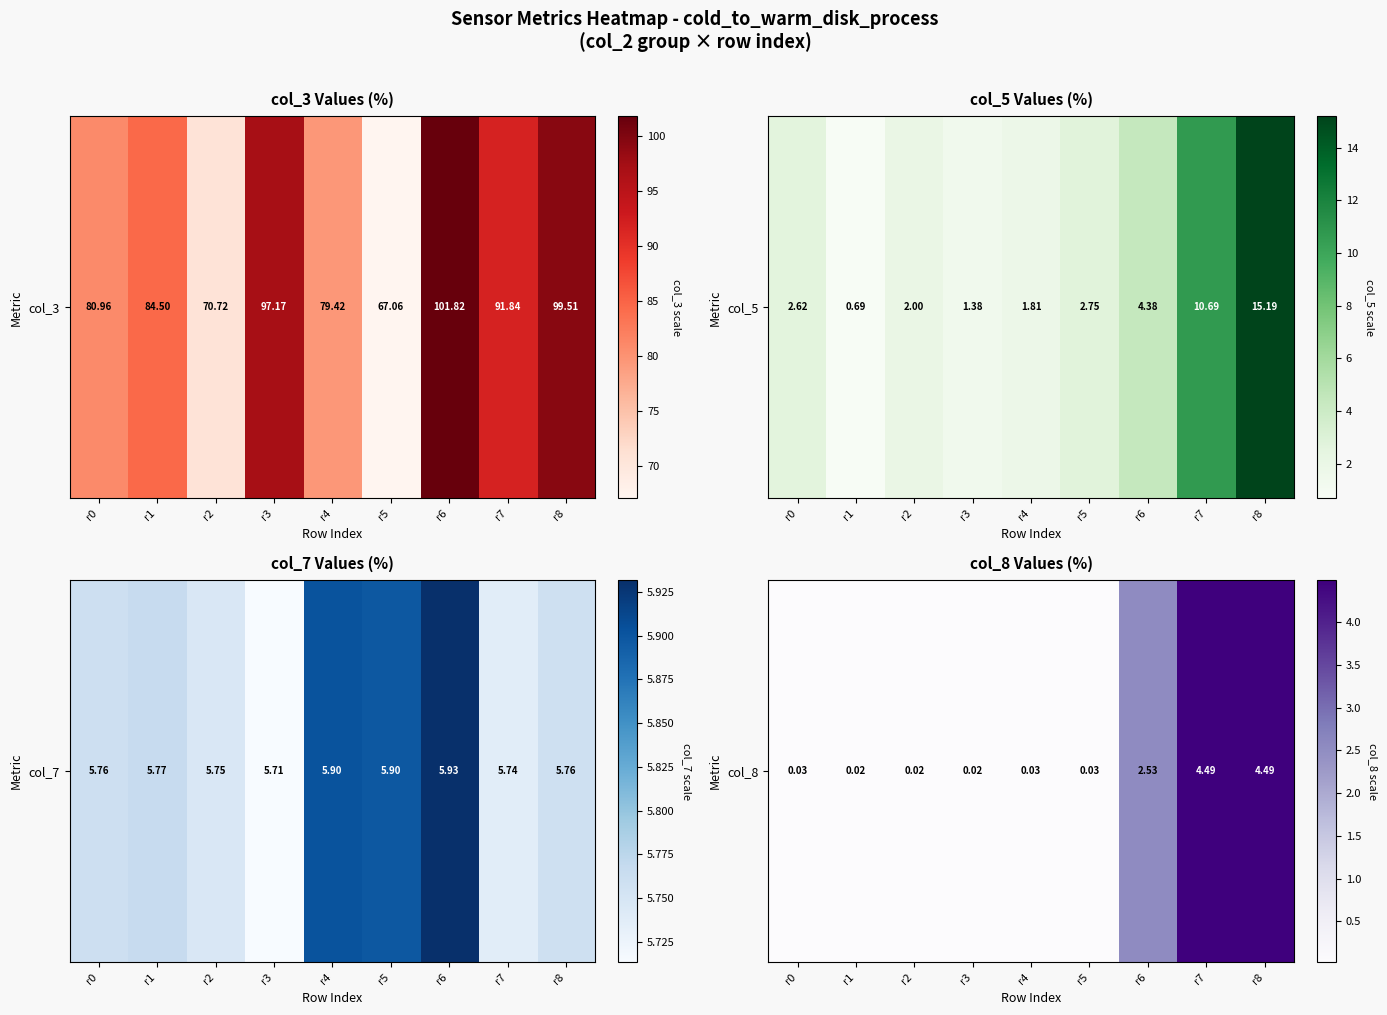

The chart shows a value of 0.0 at r1. True or false?

True